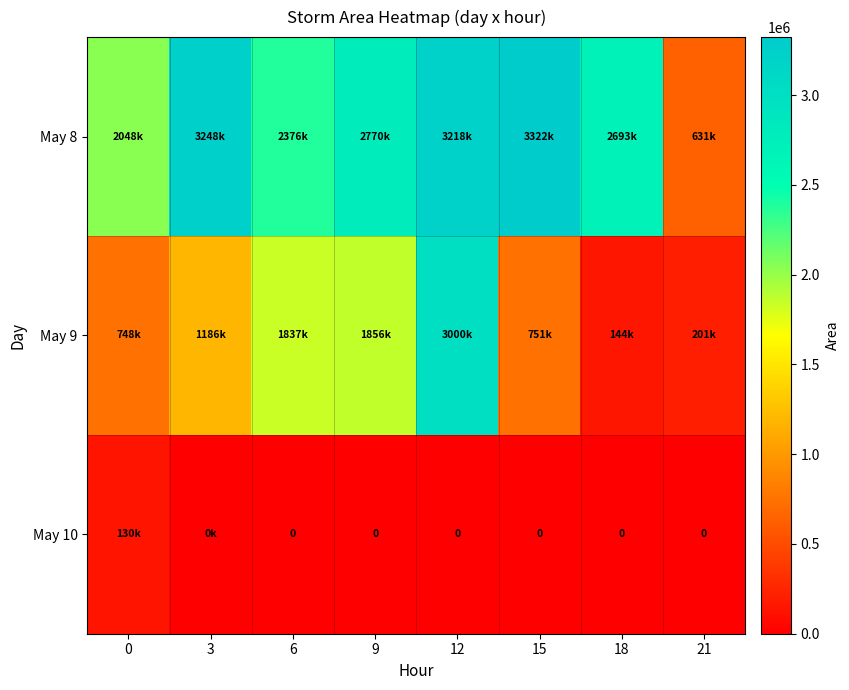

Which series has the largest range (max minus min)?

May 9